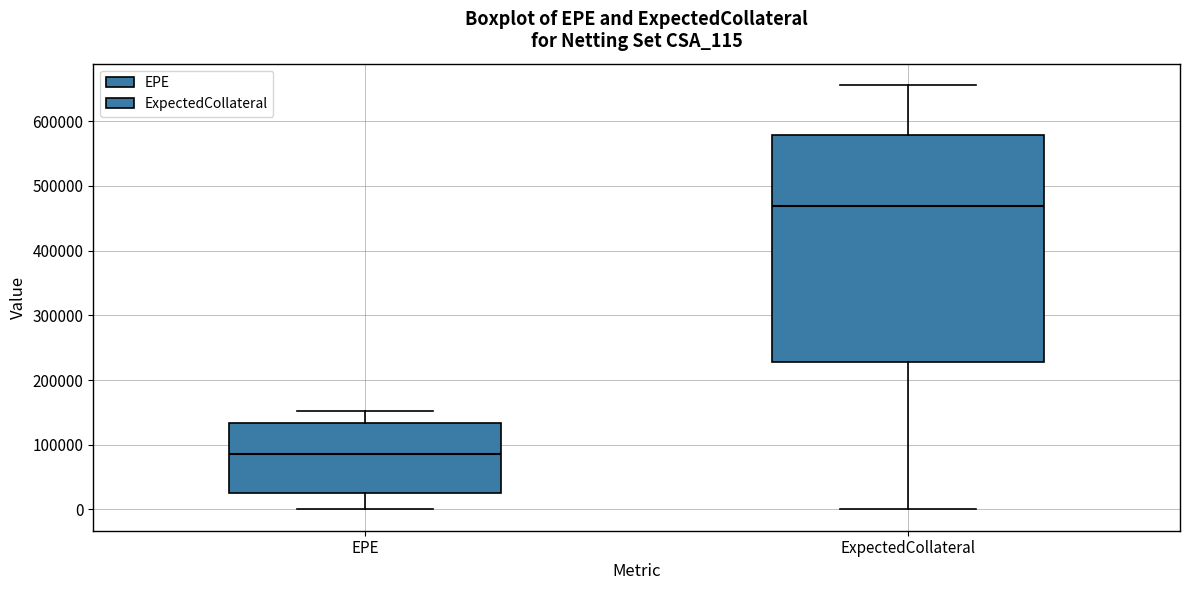

Reading left to right, transcribe this box plot: for each box, give where its median line is, the range the box spans, and where its two whiskers end, as read against the y-axis. The values are not printed on the chart, so give them approximately, as read against the axis.

EPE: median 90000, box 30000 to 130000, whiskers 0 to 150000
ExpectedCollateral: median 470000, box 230000 to 580000, whiskers 0 to 660000